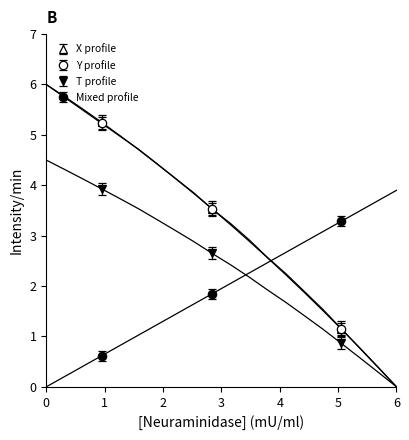

How many lines are shown in the chart?

4